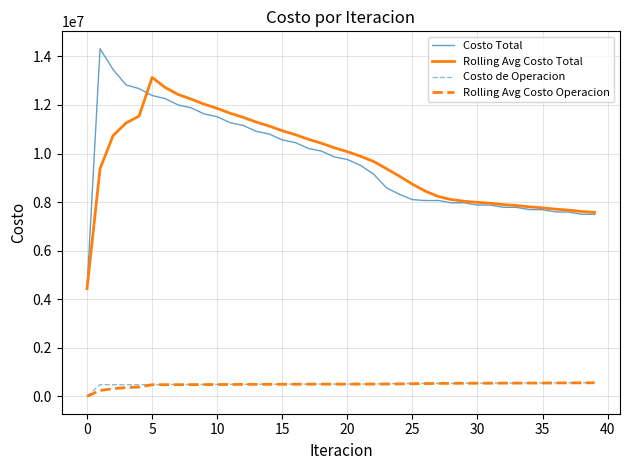

True or false: Costo Total has more than 0 interior local peaks.

True